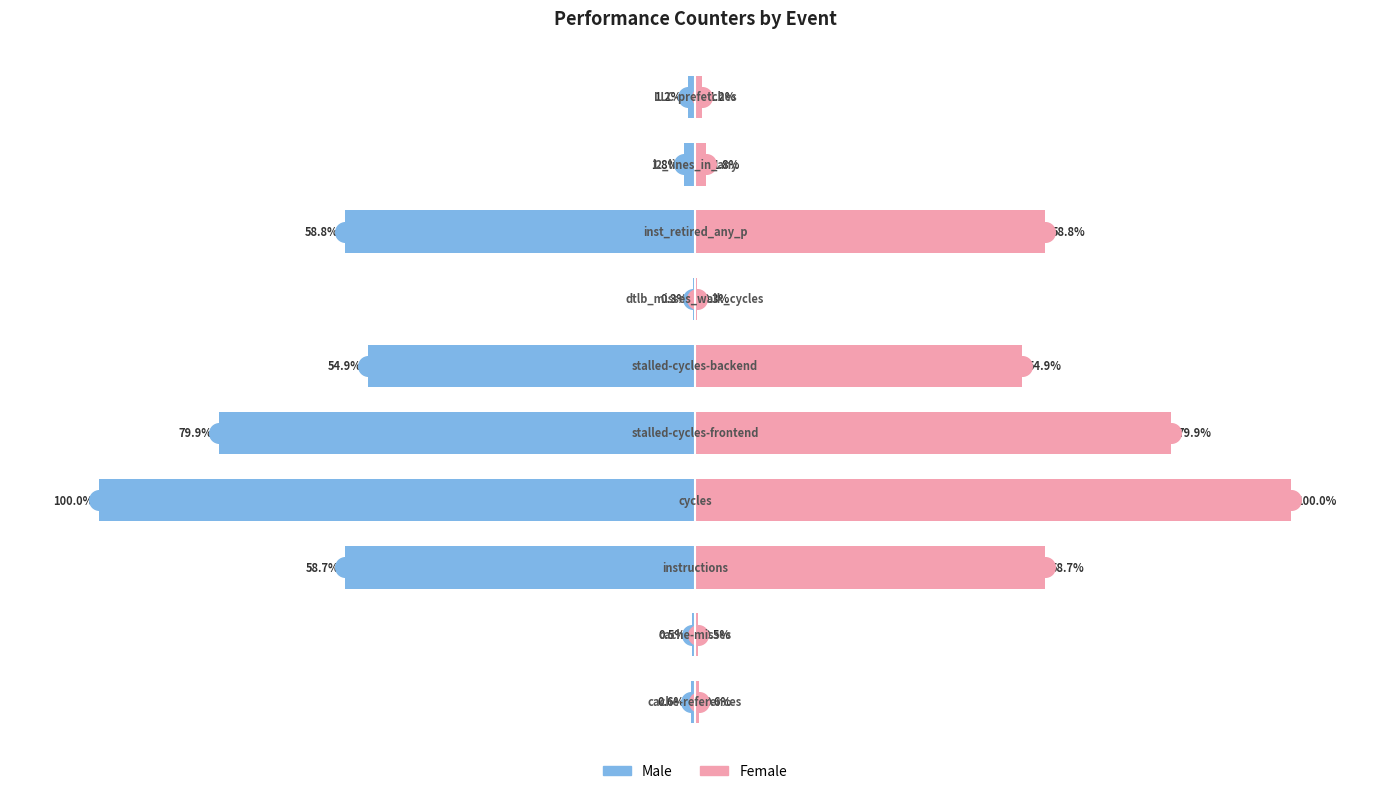

Which series reaches the minimum Y coordinate?

Male